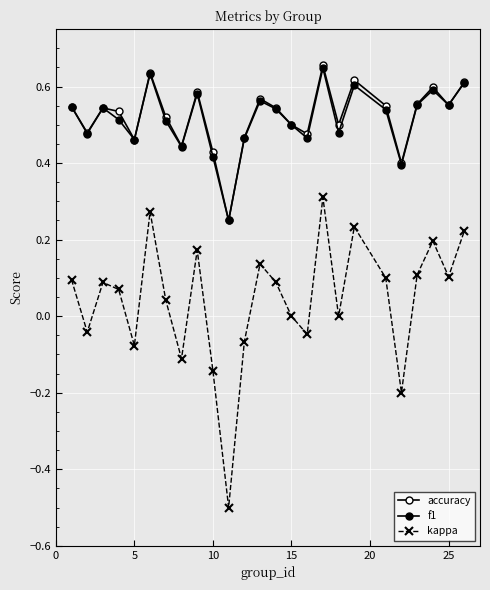

How many lines are shown in the chart?

3